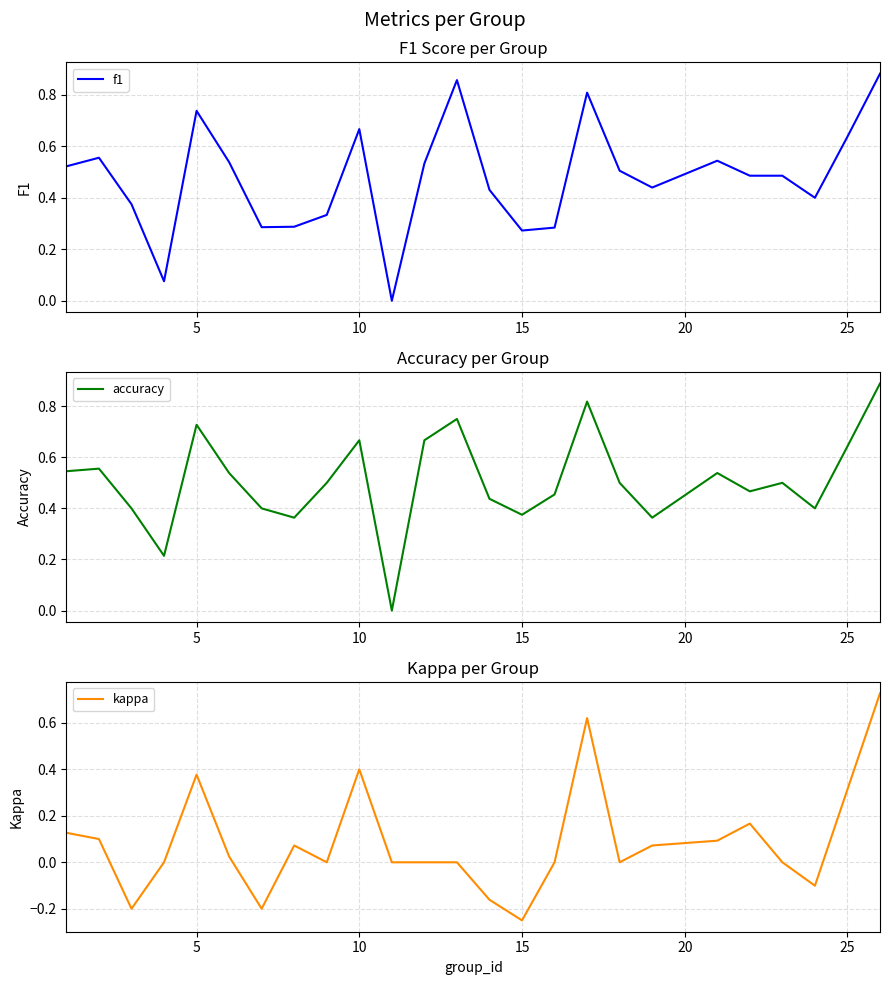

Count the accuracy values in the range 0 to 1.

25